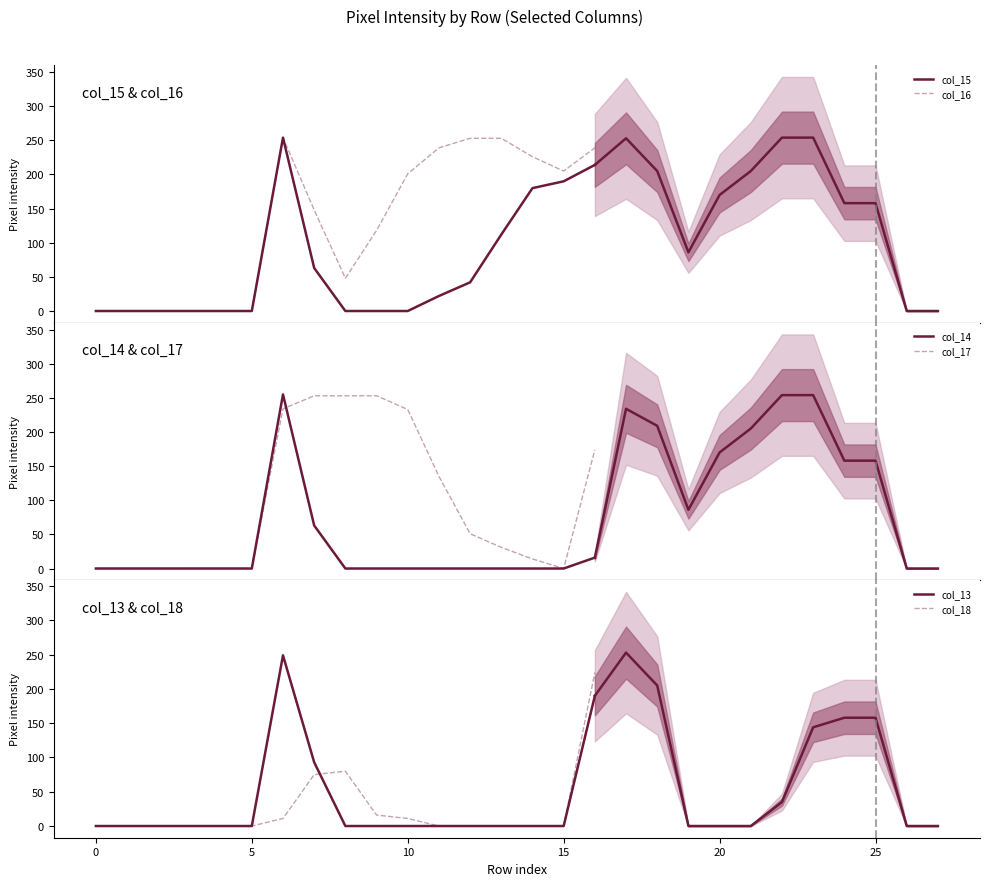

List the series in order of their peak value, lowest first.

col_18, col_13, col_17, col_15, col_16, col_14